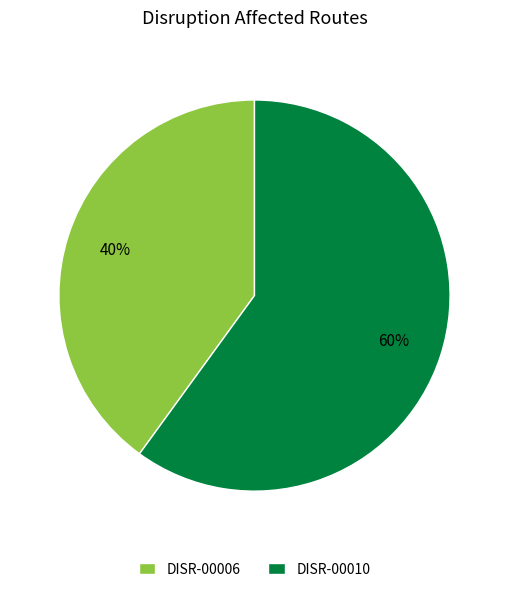

The DISR-00006 slice represents 52% of the pie. True or false?

False